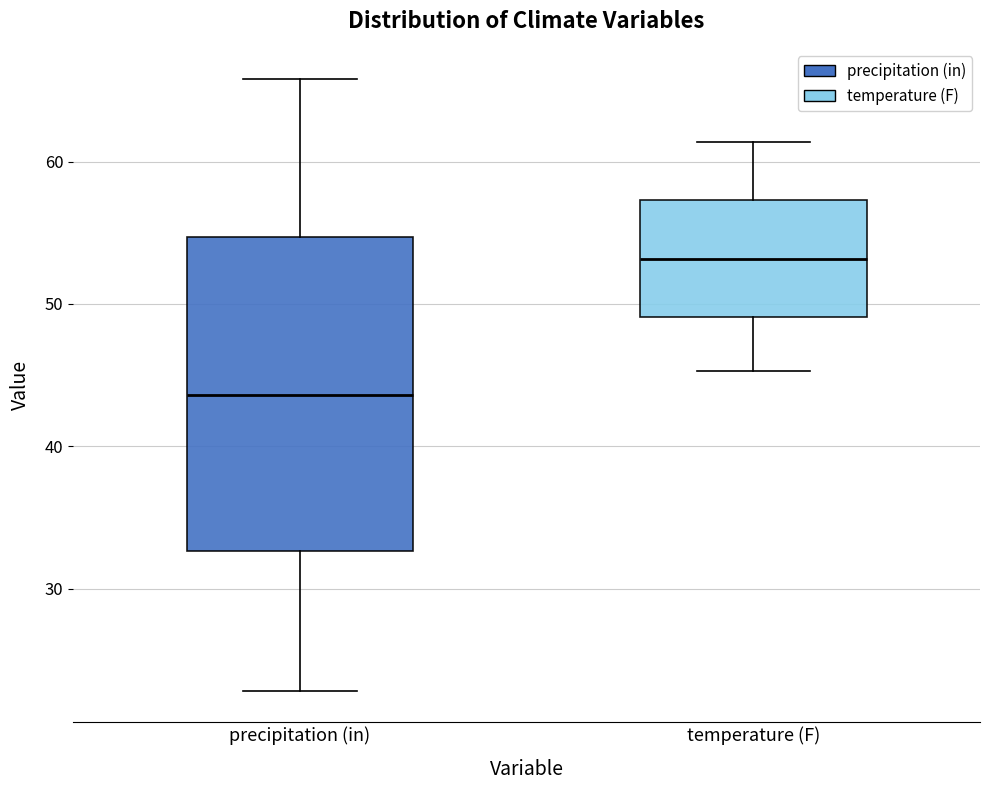

Reading left to right, transcribe this box plot: for each box, give where its median line is, the range the box spans, and where its two whiskers end, as read against the y-axis. The values are not printed on the chart, so give them approximately, as read against the axis.

precipitation (in): median 44, box 33 to 55, whiskers 23 to 66
temperature (F): median 53, box 49 to 57, whiskers 45 to 61